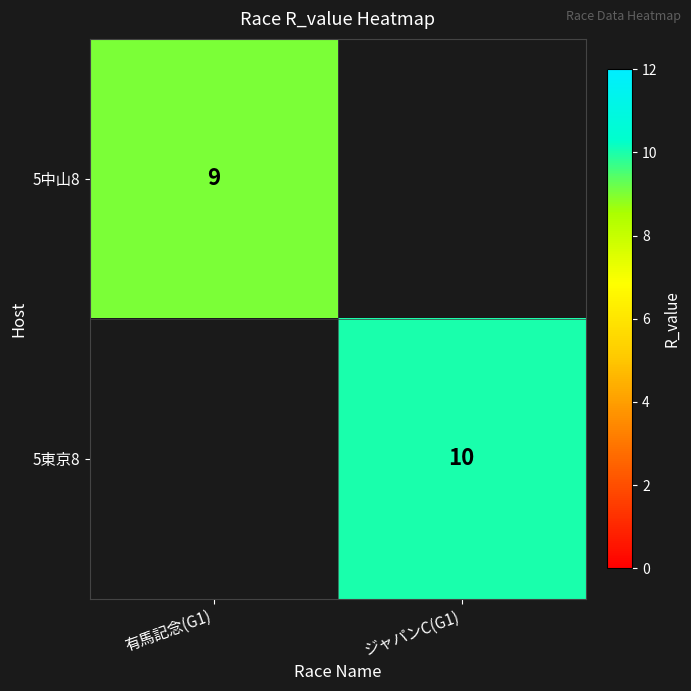

Is the value of 5東京8 at ジャパンC(G1) greater than the value of 5中山8 at 有馬記念(G1)?

Yes